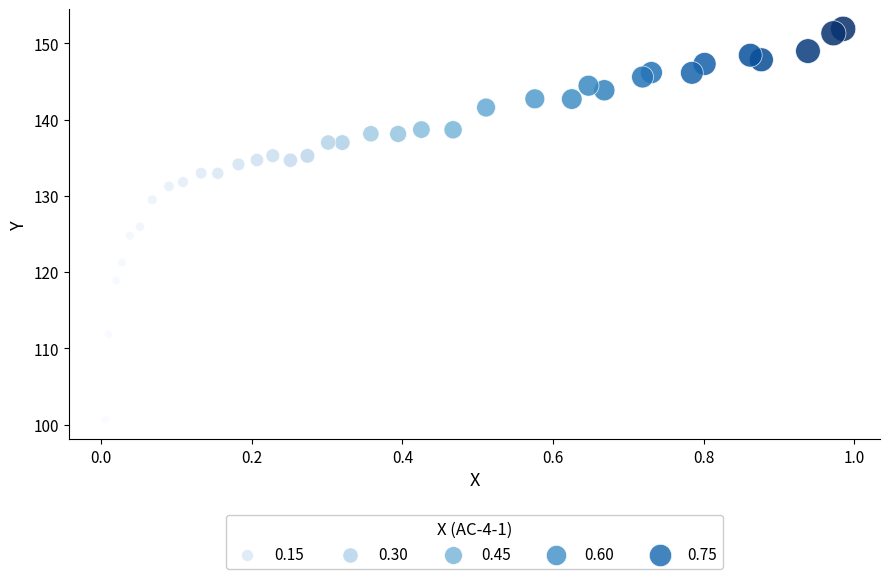

What is the range of Y values (max minus min)?

51.2